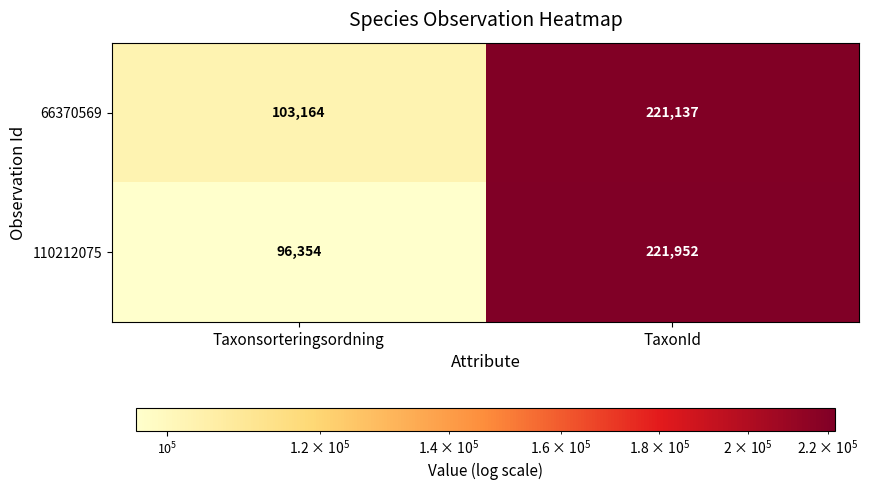

What is the difference between the highest and lowest values at Taxonsorteringsordning?

6810